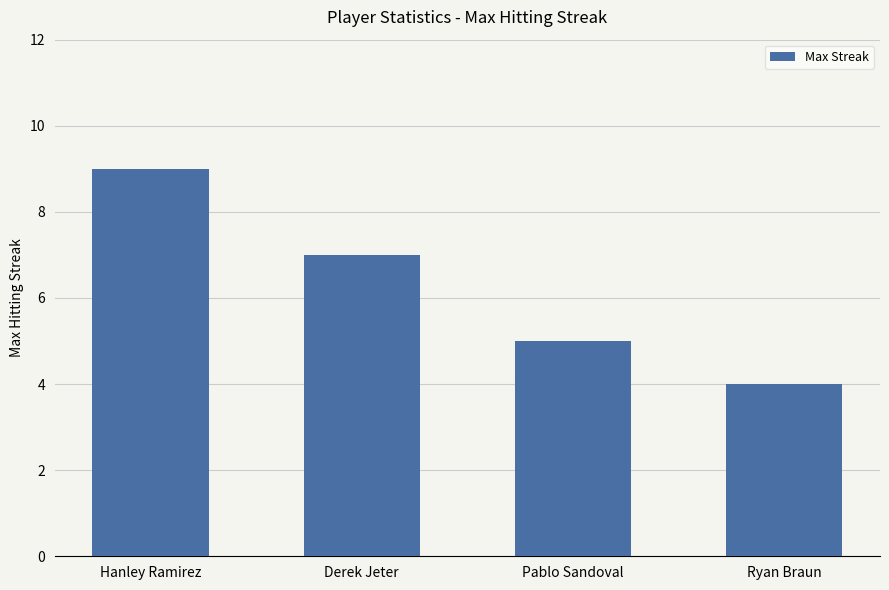

Is it true that the value at Hanley Ramirez is 14?

False